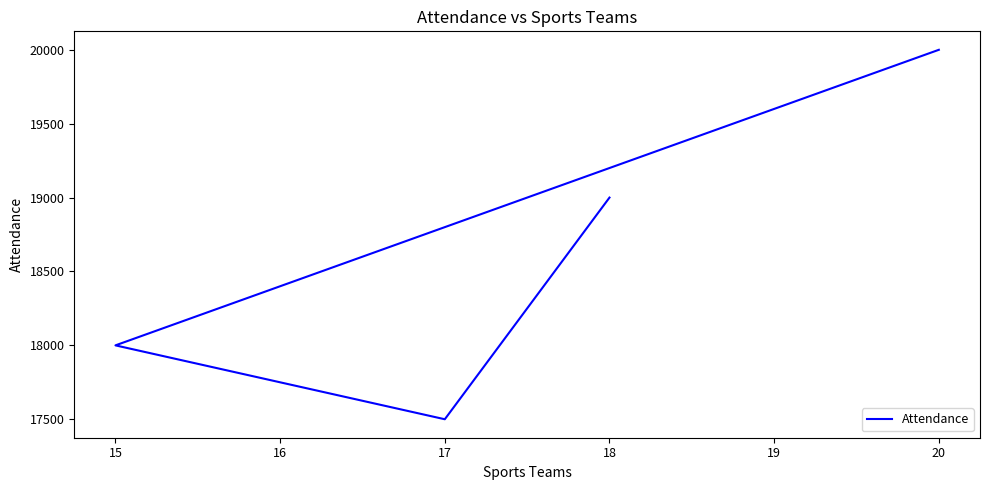

Reading left to right, list all the values displayed in this chart.

20000	18000	17500	19000